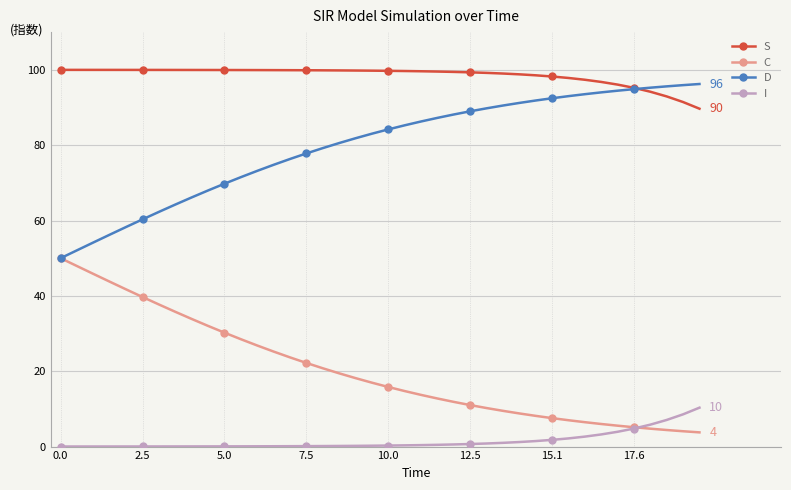

What is the value of the C point at the 9th from the left?

33.9